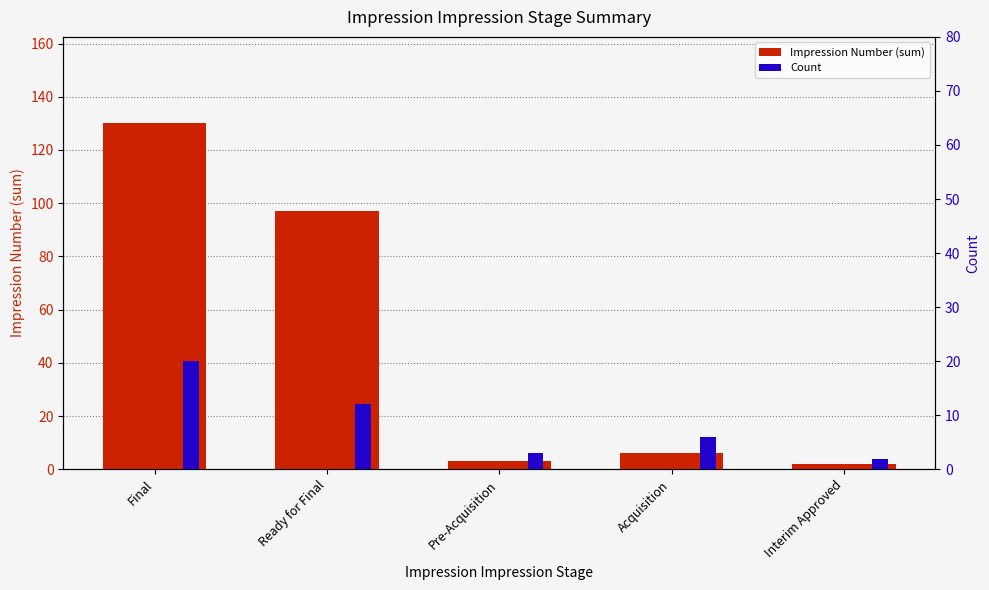

What is the total value across all series at Acquisition?

12